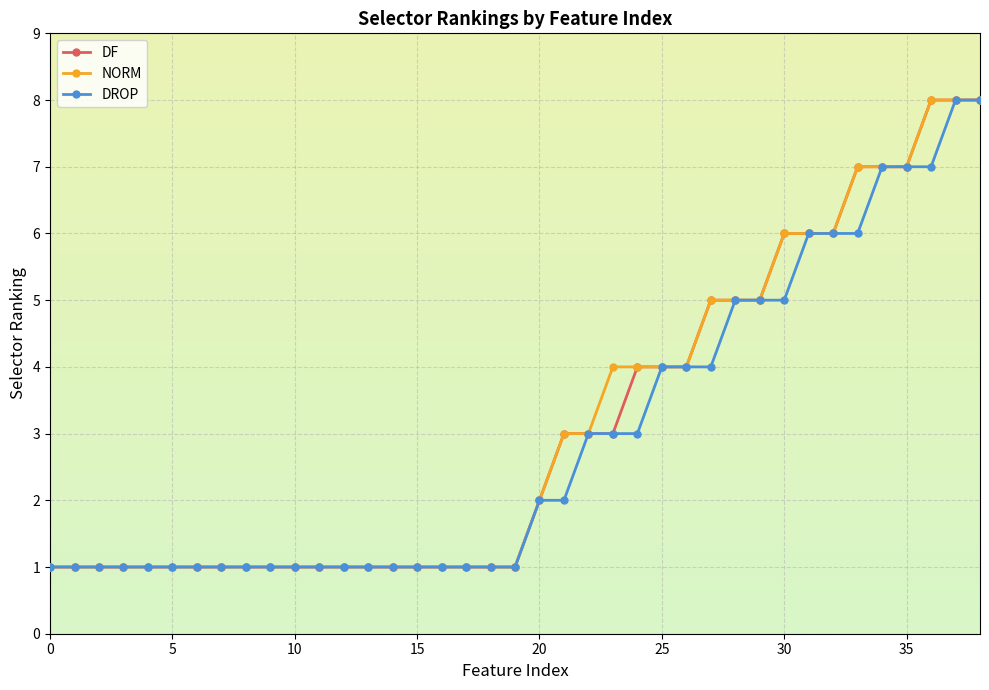

What is the value of the NORM point at the 19th from the left?

1